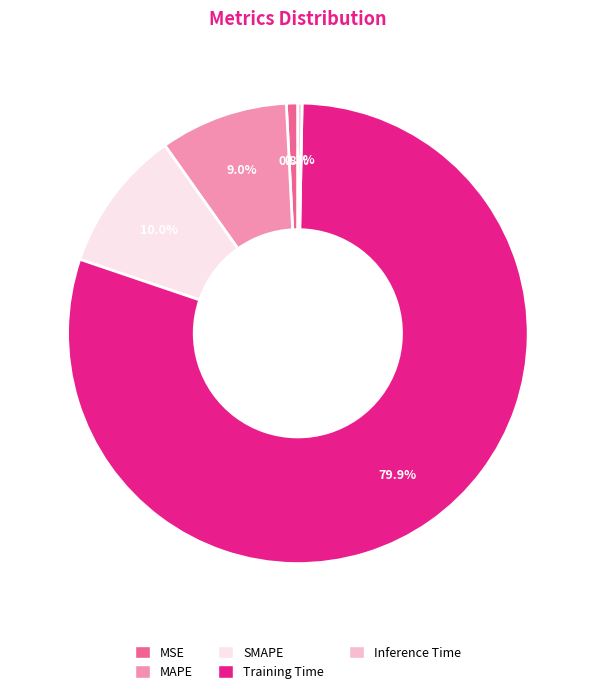

To the nearest percent, what is the combined percentage of MAPE and Training Time?

89%